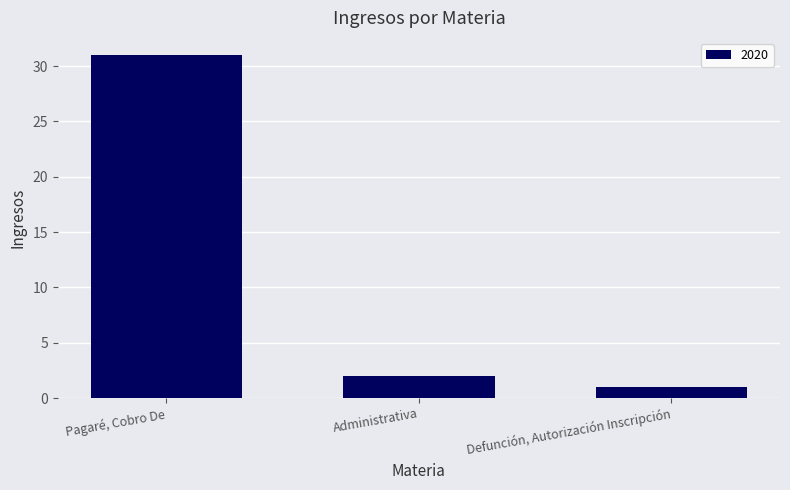

How many categories are shown in the chart?

3